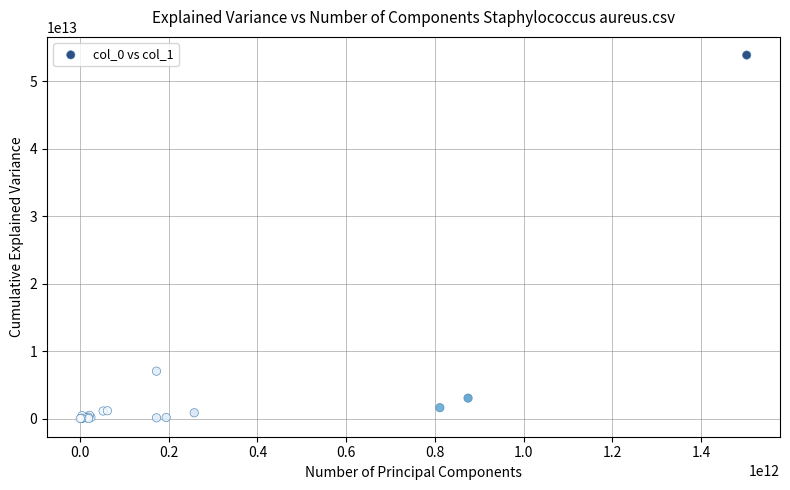

What Y value in the scatter plot is closest to 26948050069690?

7067305039568